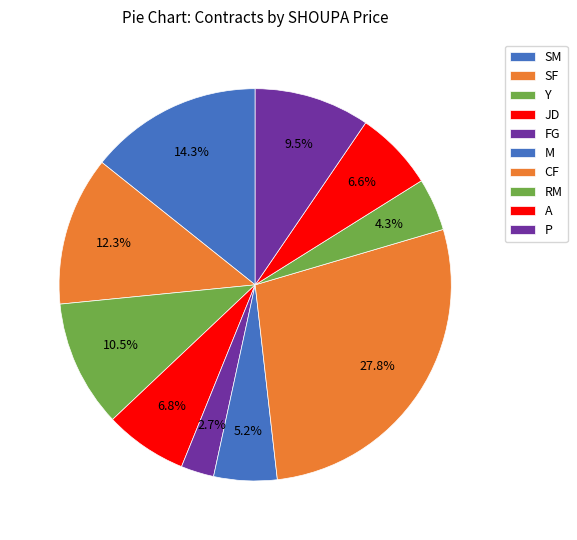

Approximately how many times larger is the value at A compared to Y?

0.6